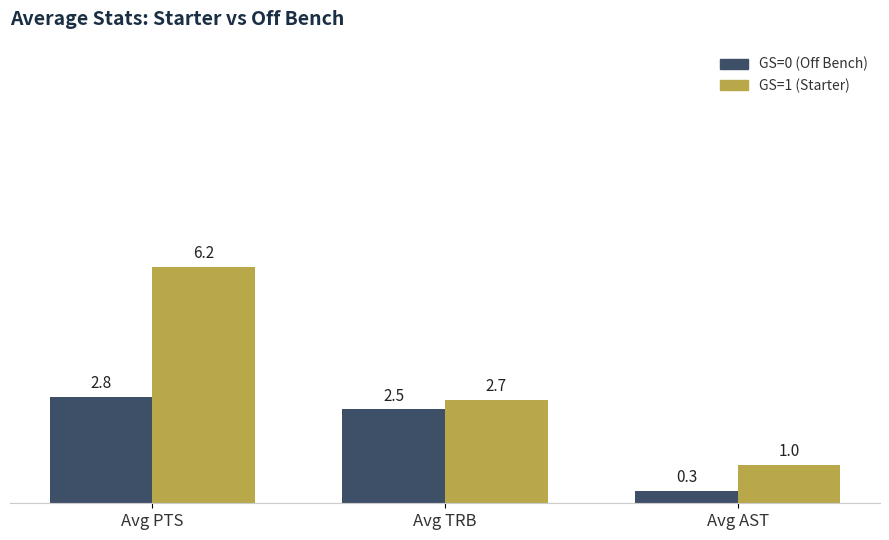

At which label does GS=1 (Starter) reach its minimum?

Avg AST